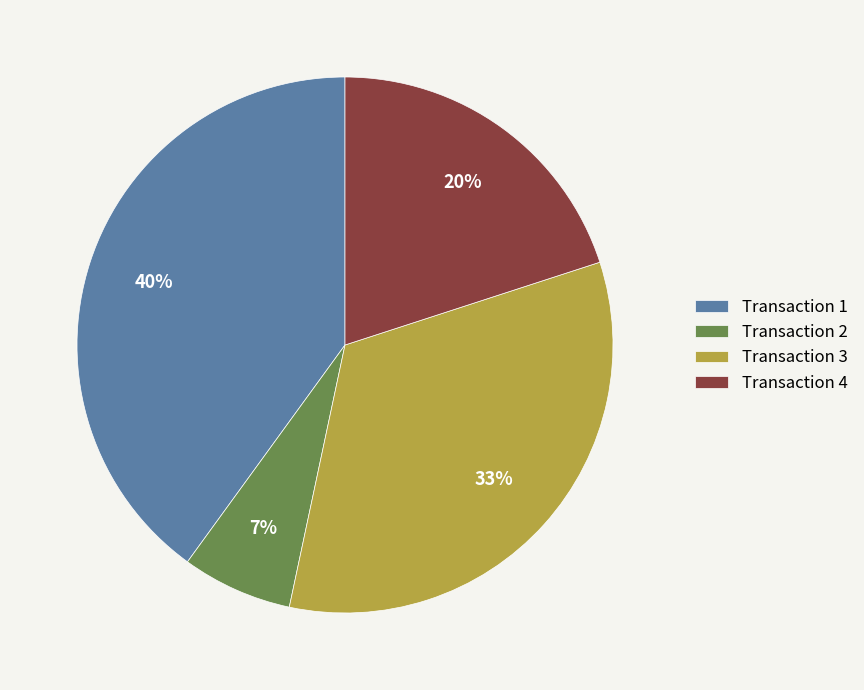

True or false: Transaction 2 accounts for 7% of the total.

True